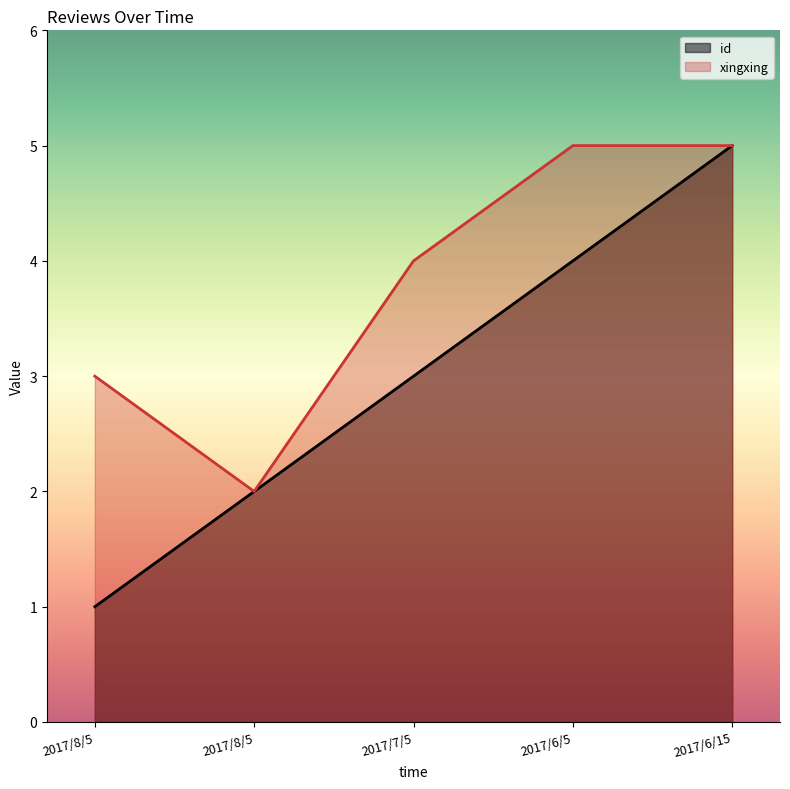

Count the number of categories in the chart.

5